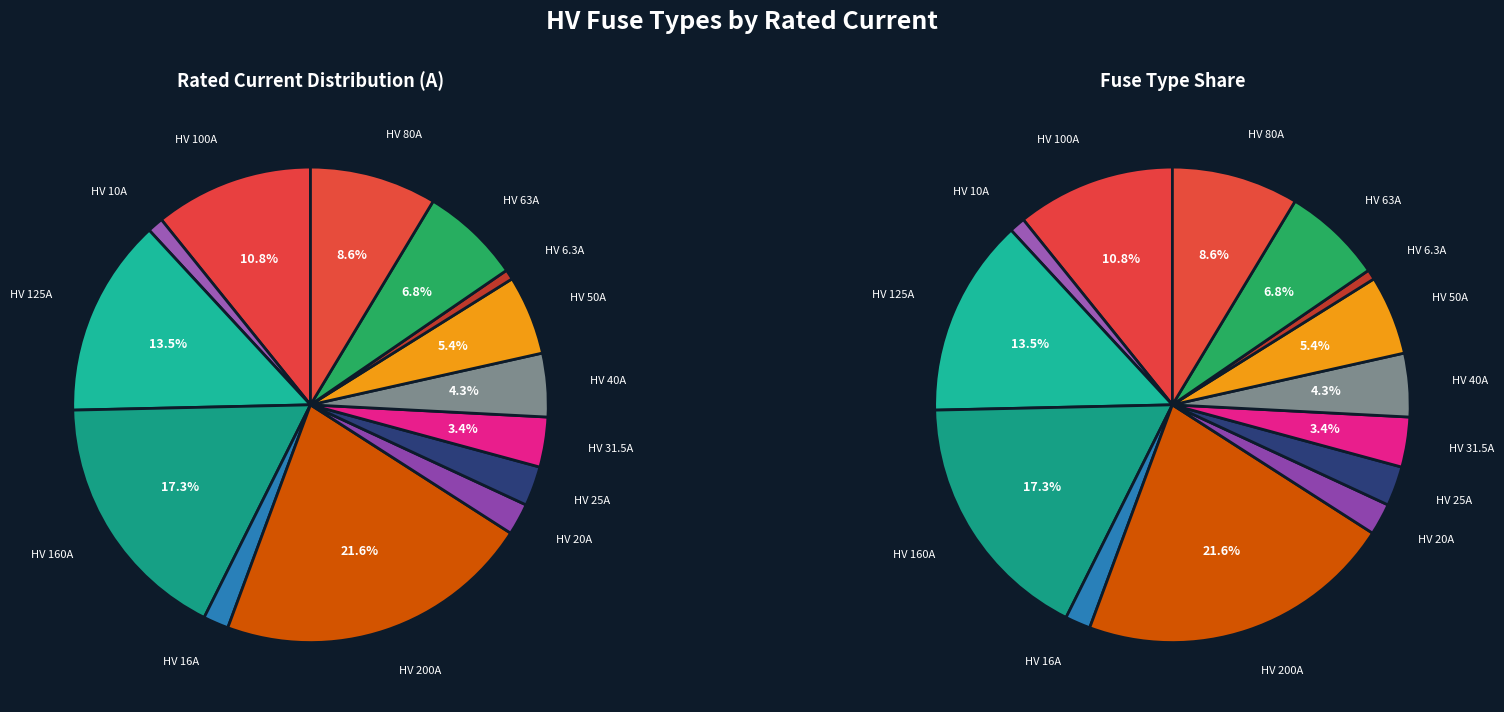

What is the change in value from HV 200A to HV 40A?

-160.0